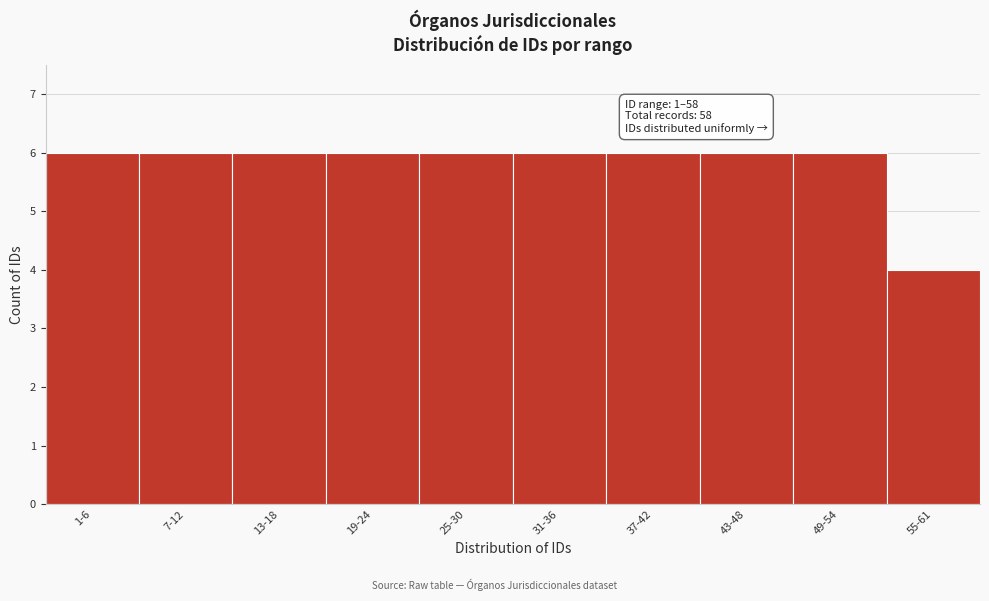

Reading right to left, extract all data points from this chart.

55-61=4	49-54=6	43-48=6	37-42=6	31-36=6	25-30=6	19-24=6	13-18=6	7-12=6	1-6=6